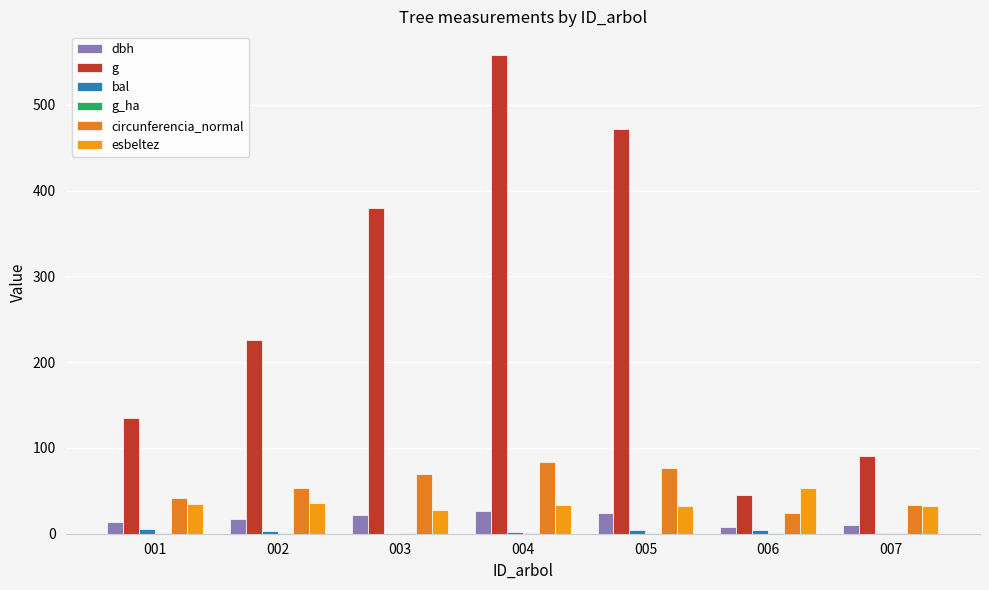

What is the total value across all series at 006?

134.1